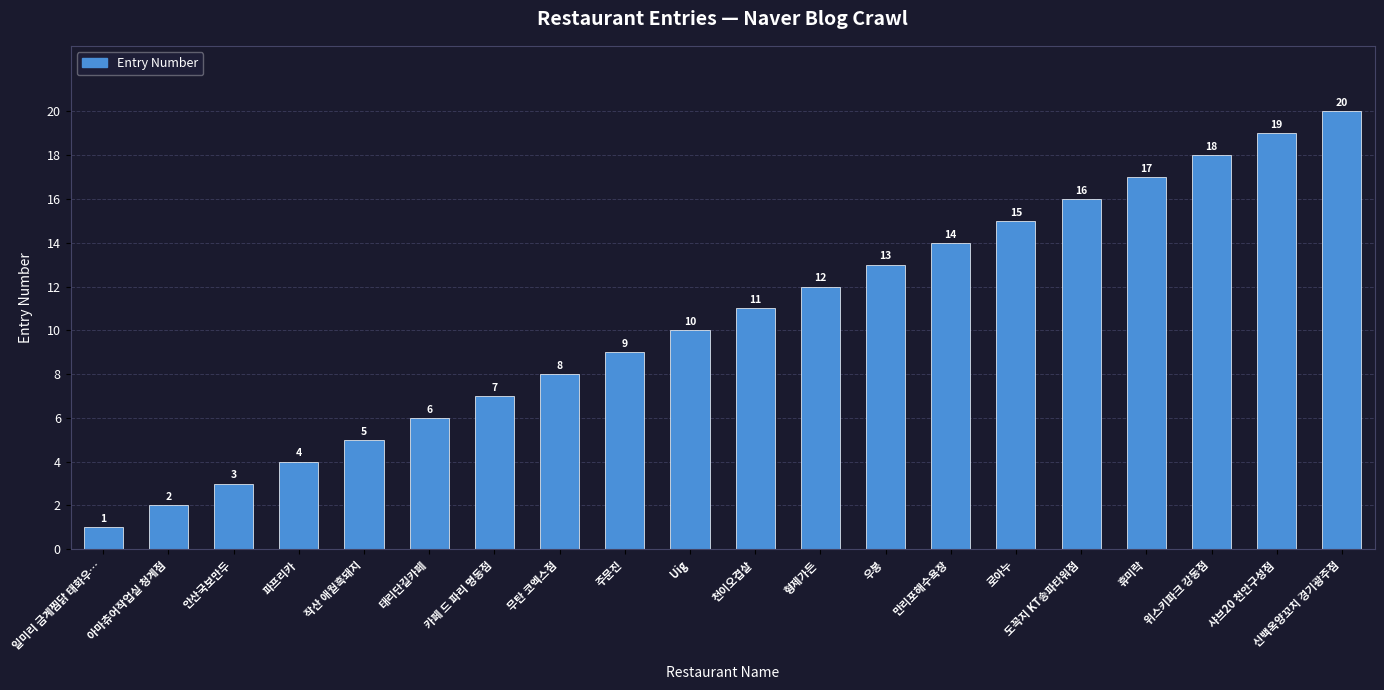

What is the minimum value shown in the chart?

1